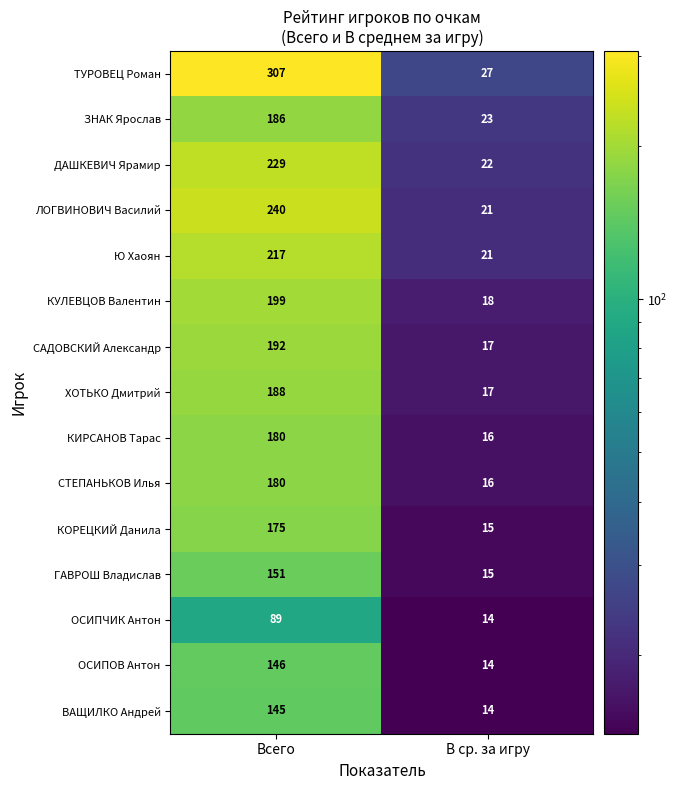

What is the difference between the highest and lowest values at В ср. за игру?

13